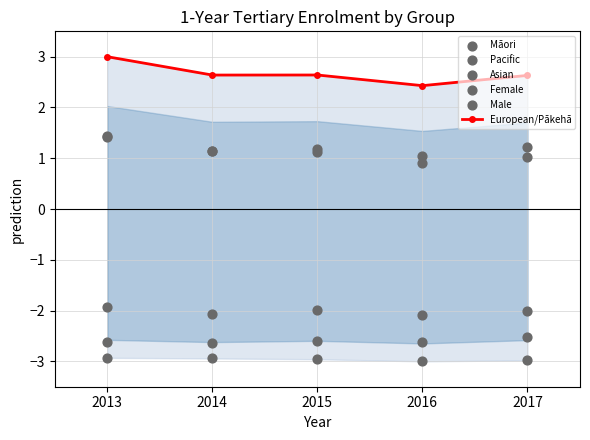

What is the total value across all series at 2016?

-3.3